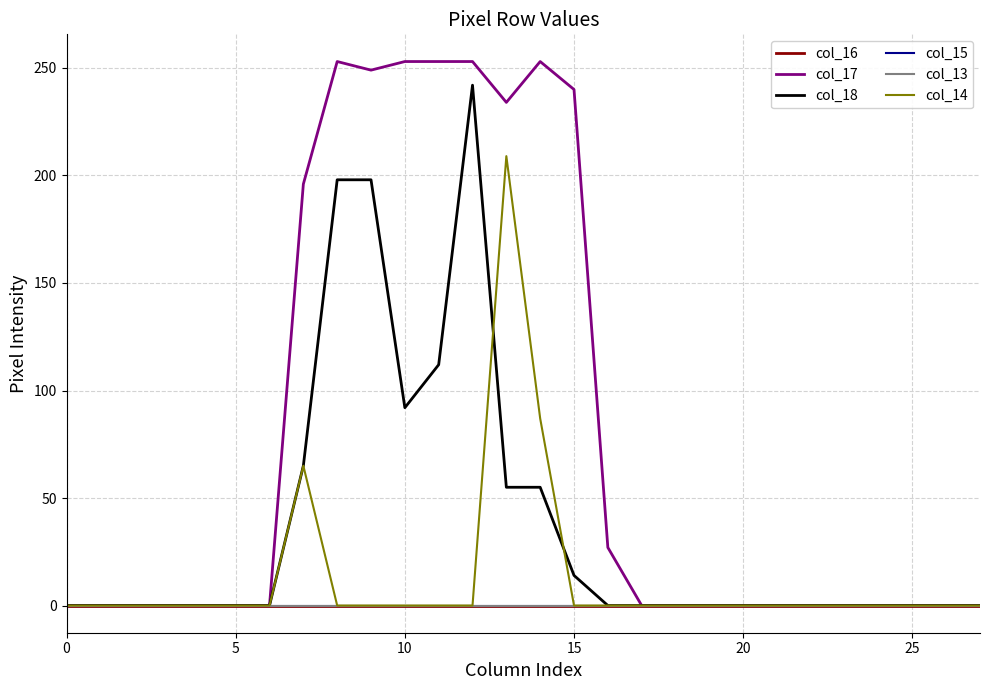

Does the chart have visible grid lines?

Yes